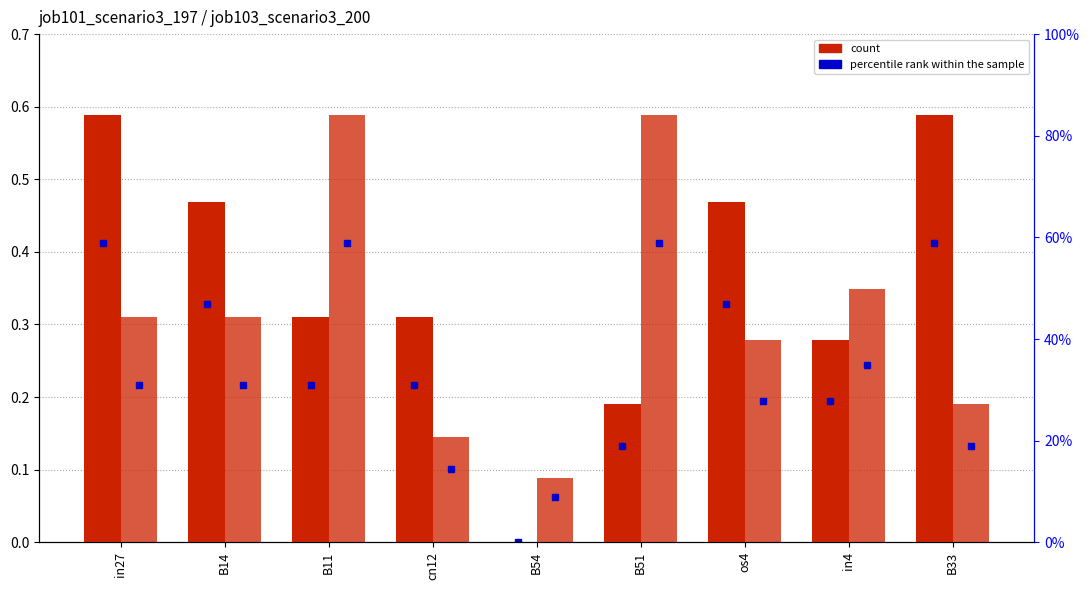

What position from the left is B33?

9